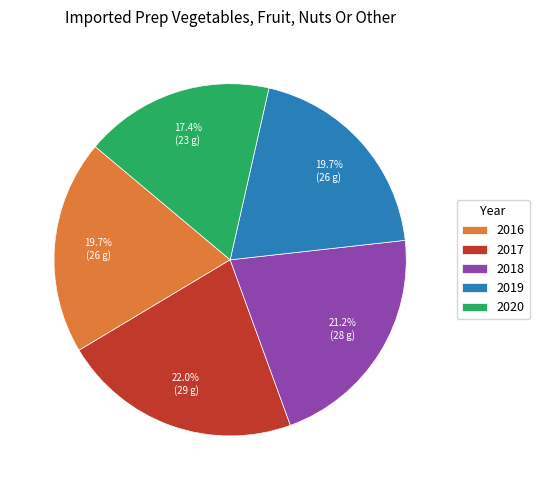

How much of the chart is everything except 2017?

78.0%